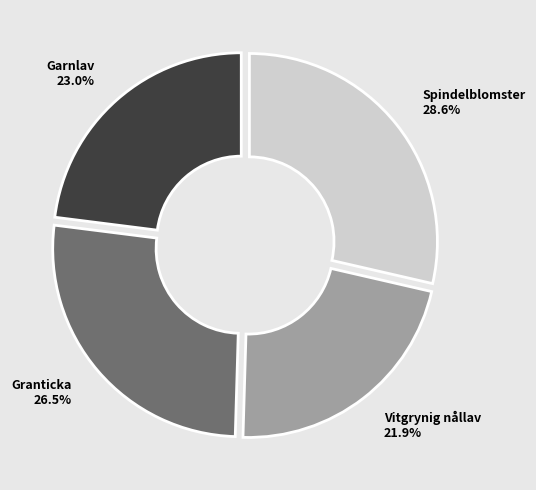

What is the smallest slice in the pie chart?

Vitgrynig nållav